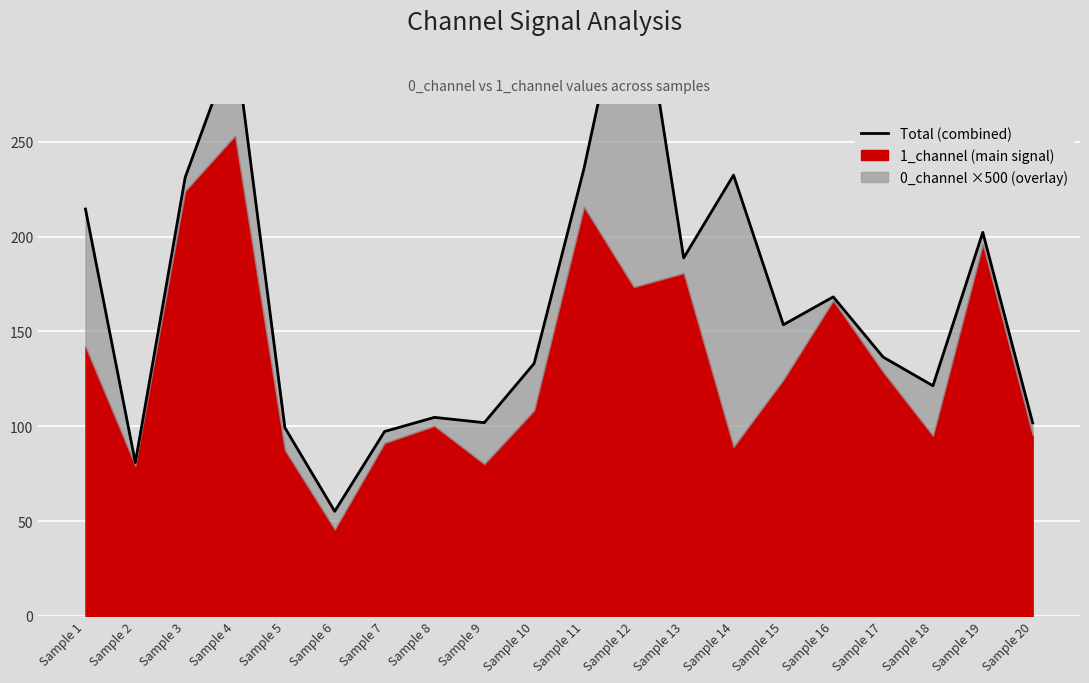

Is it true that the value at Sample 5 is 99.3?

True